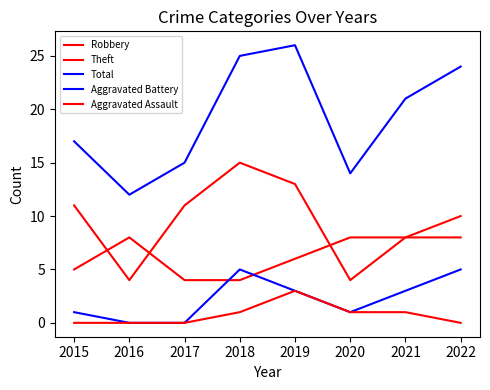

True or false: Total and Robbery cross at least once.

False